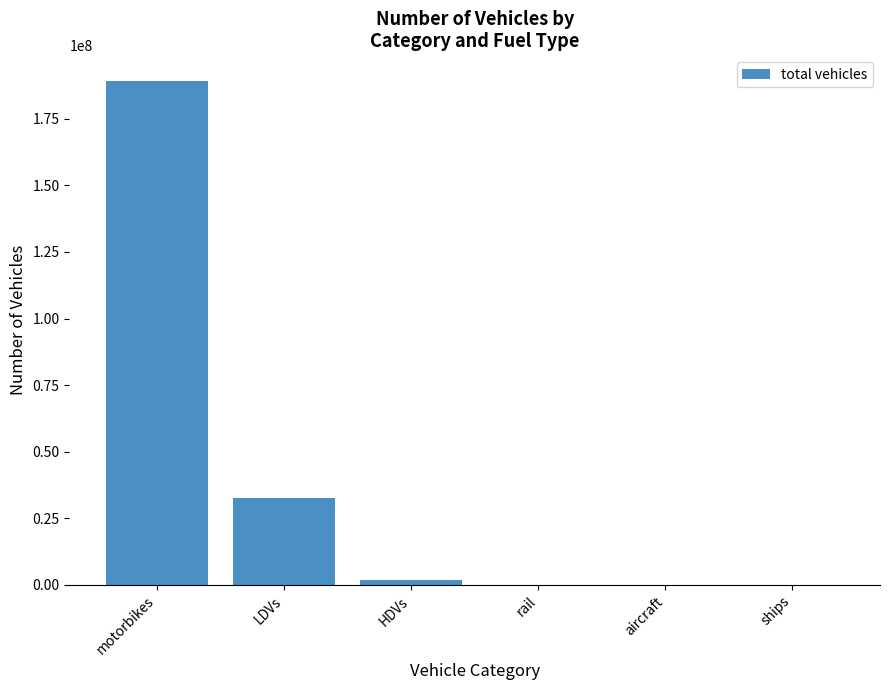

The value at aircraft is 551.2. True or false?

True